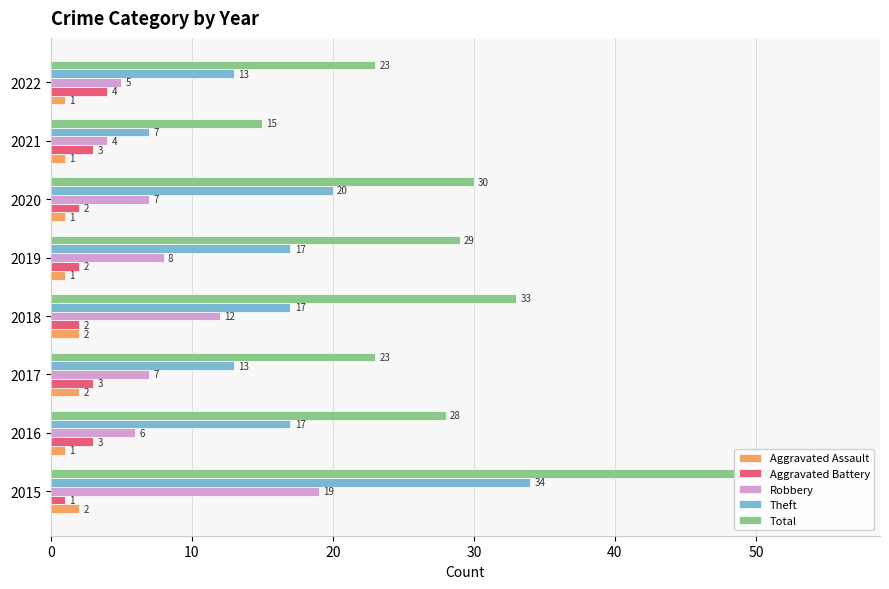

What is the difference between the second highest and second lowest values in the Total series?

10